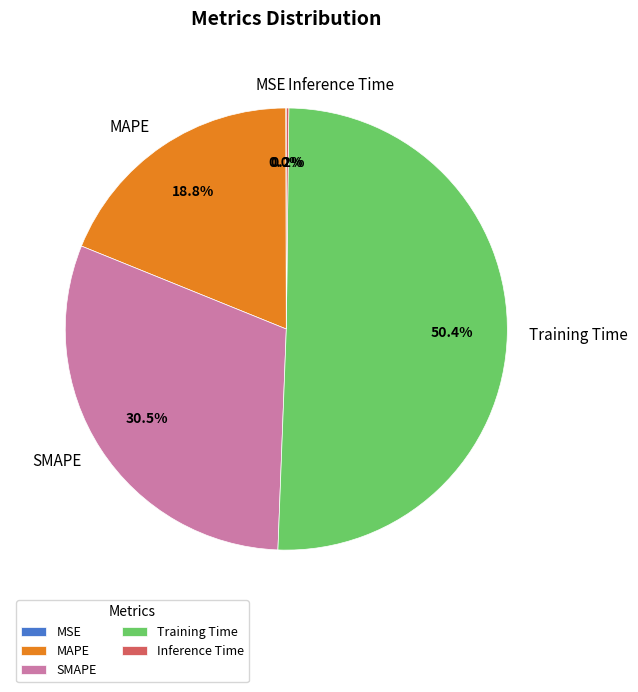

Is there any slice that represents more than half of the pie?

Yes